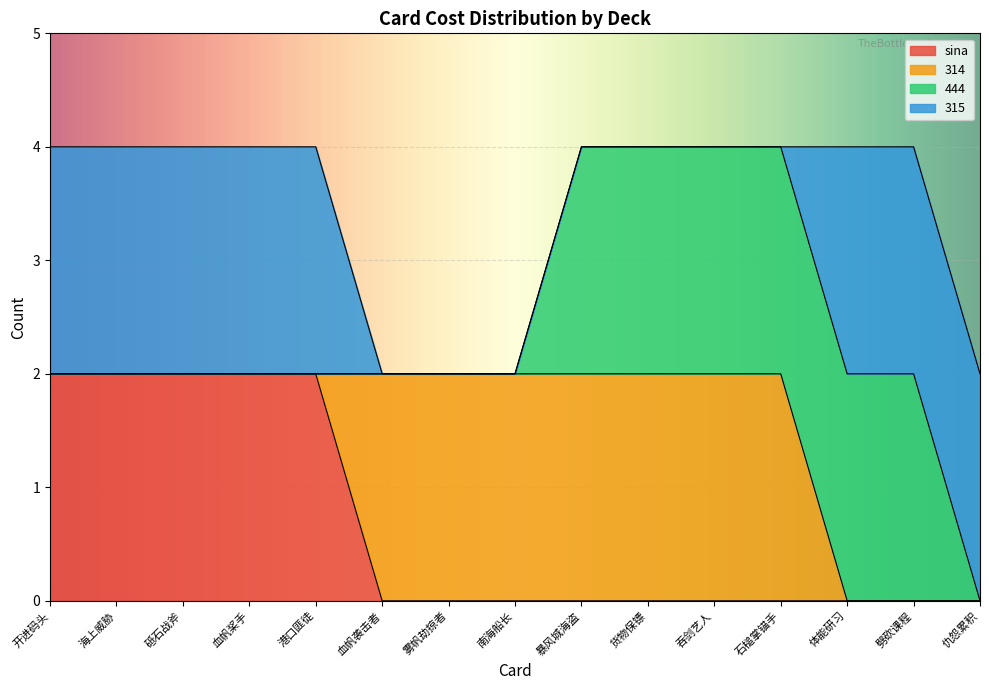

True or false: sina and 314 intersect in this chart.

True